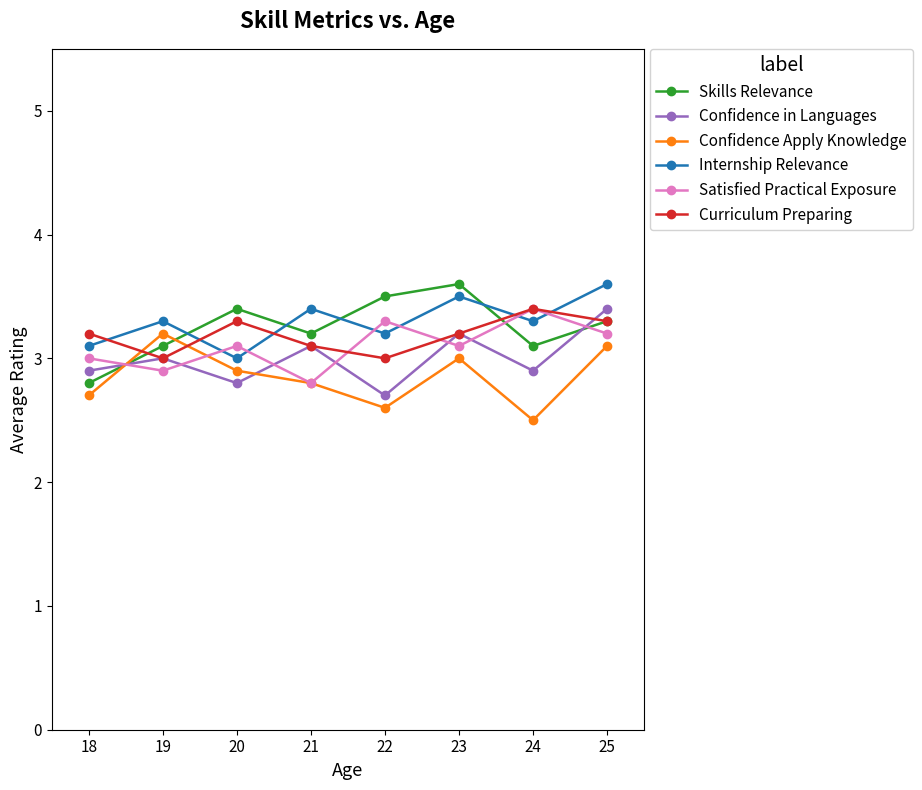

What is the maximum value for Confidence Apply Knowledge?

3.2